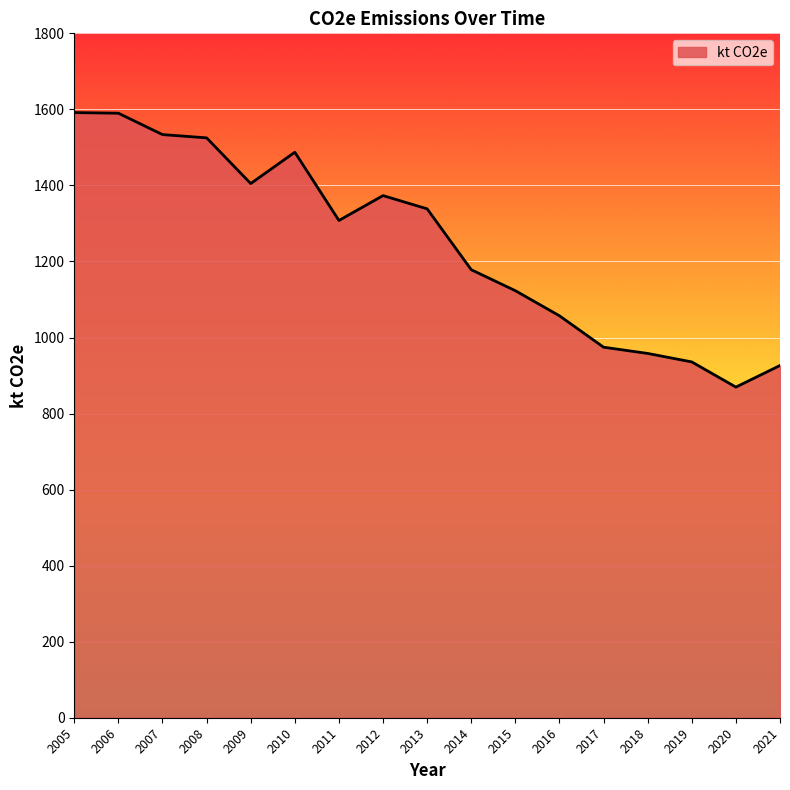

What is the sum of all values?

21174.7